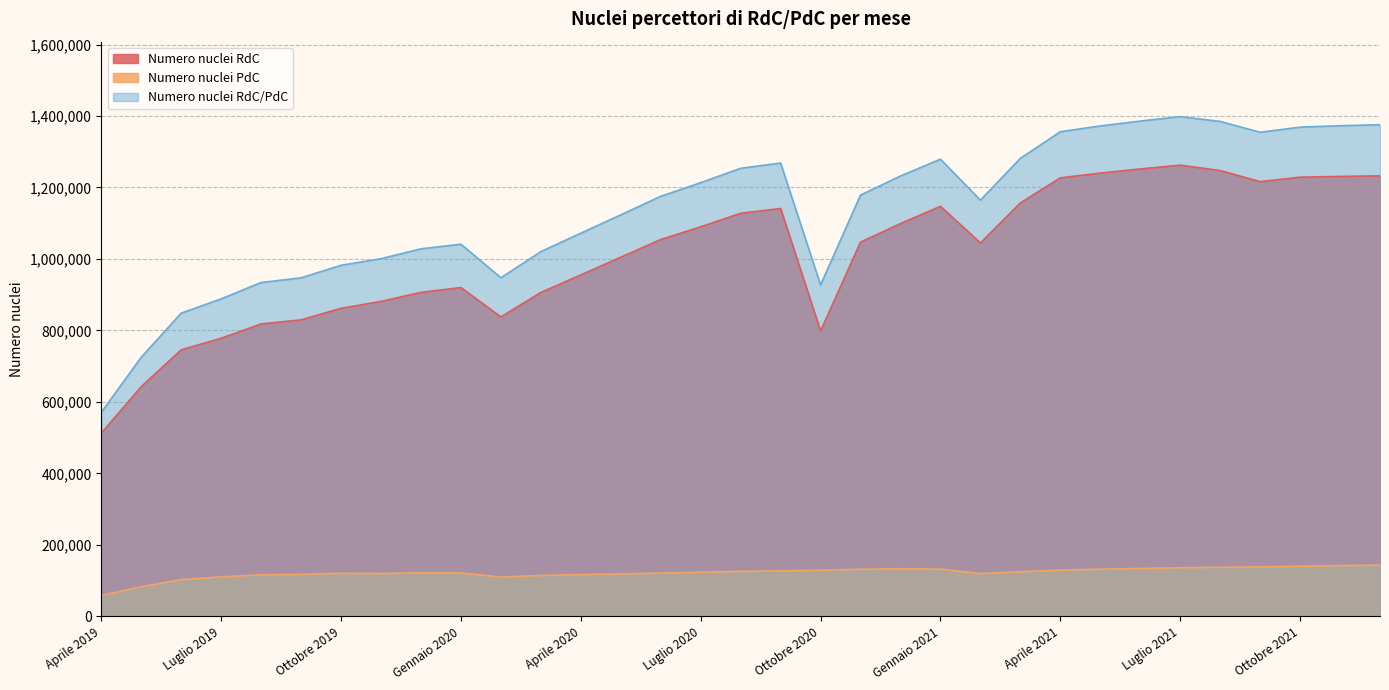

Which series has the largest total across all categories?

Numero nuclei RdC/PdC